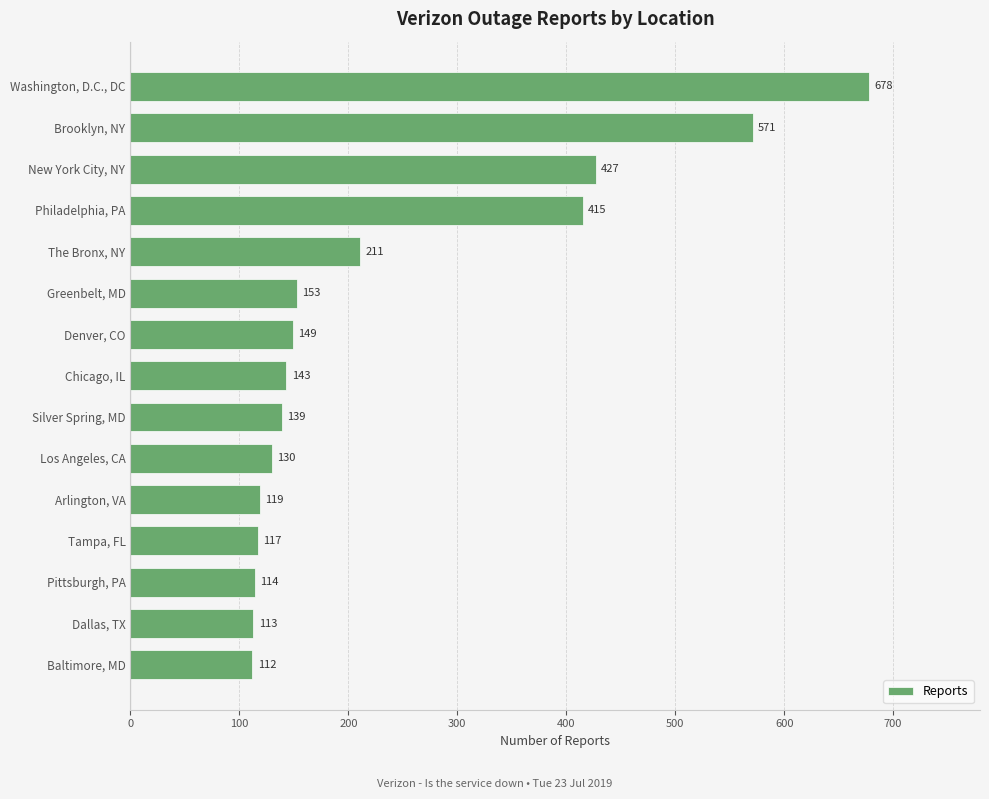

The value at Silver Spring, MD is 139. True or false?

True